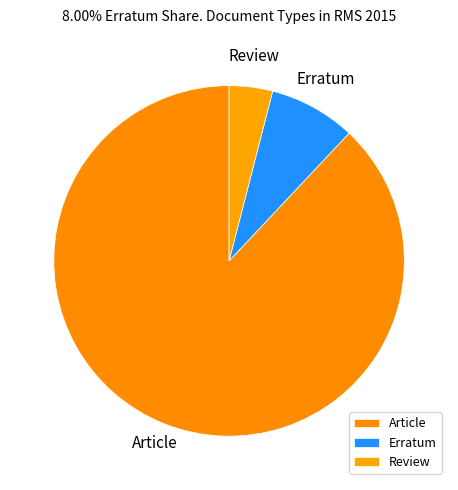

Does any single category account for the majority?

Yes